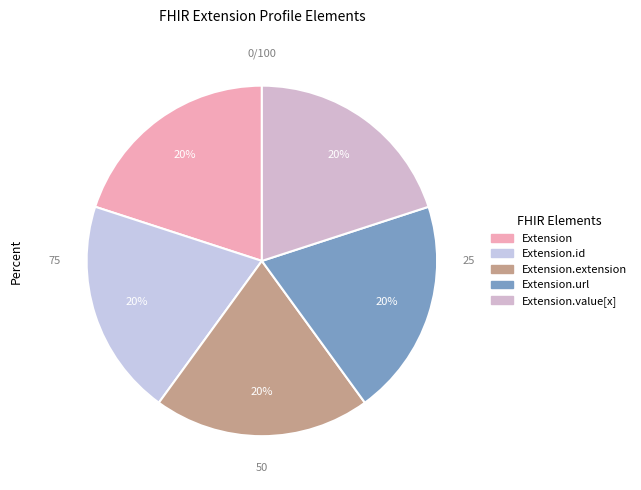

Count the number of slices in the pie.

5